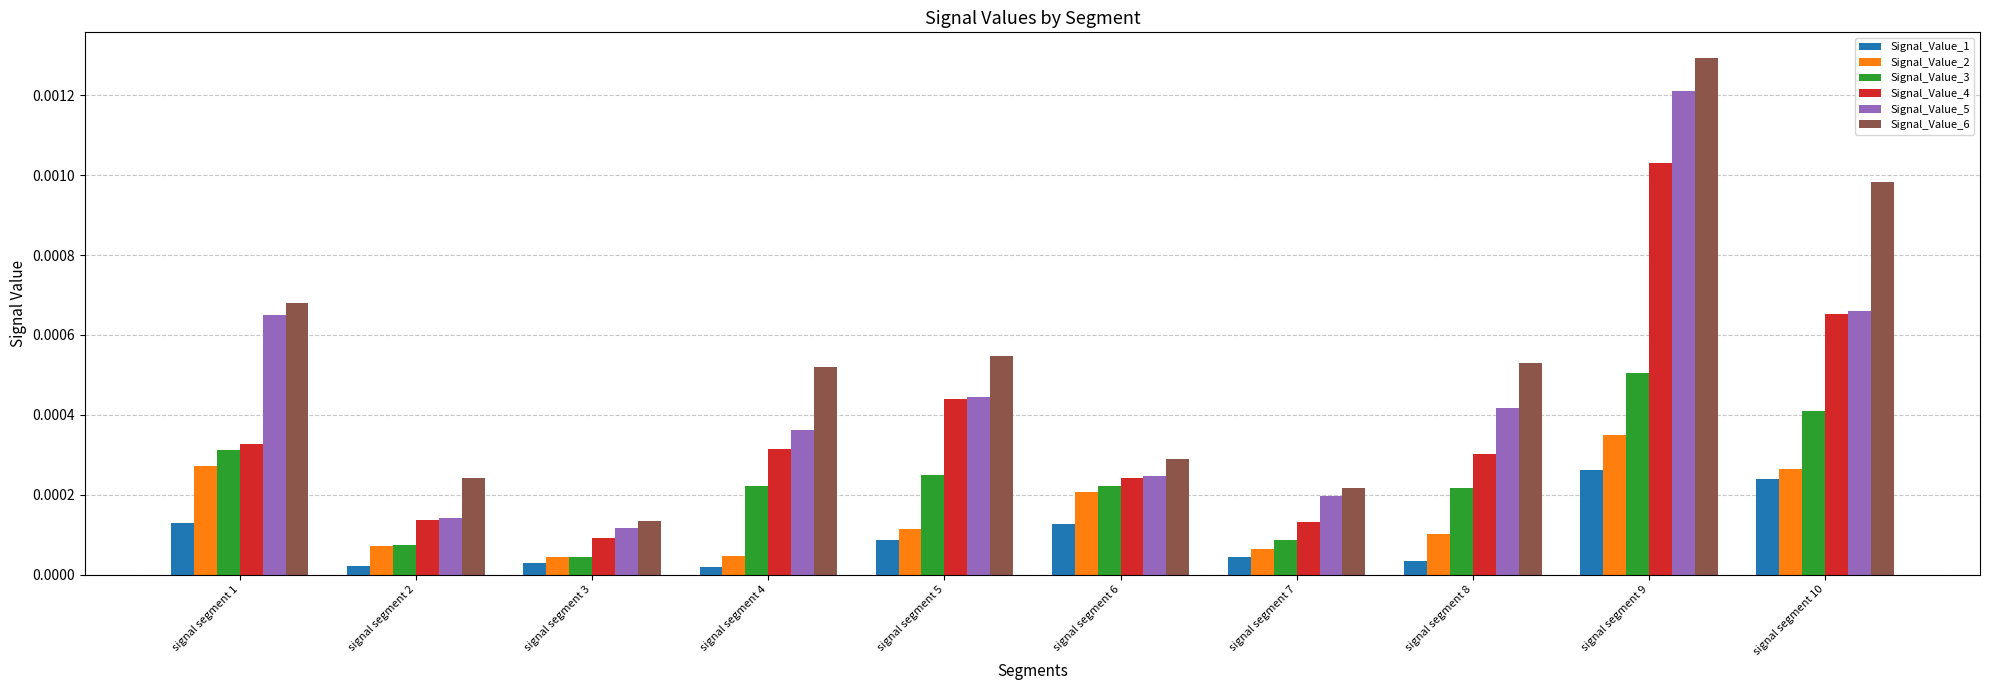

Which category has the highest value in the Signal_Value_2 series?

signal segment 9